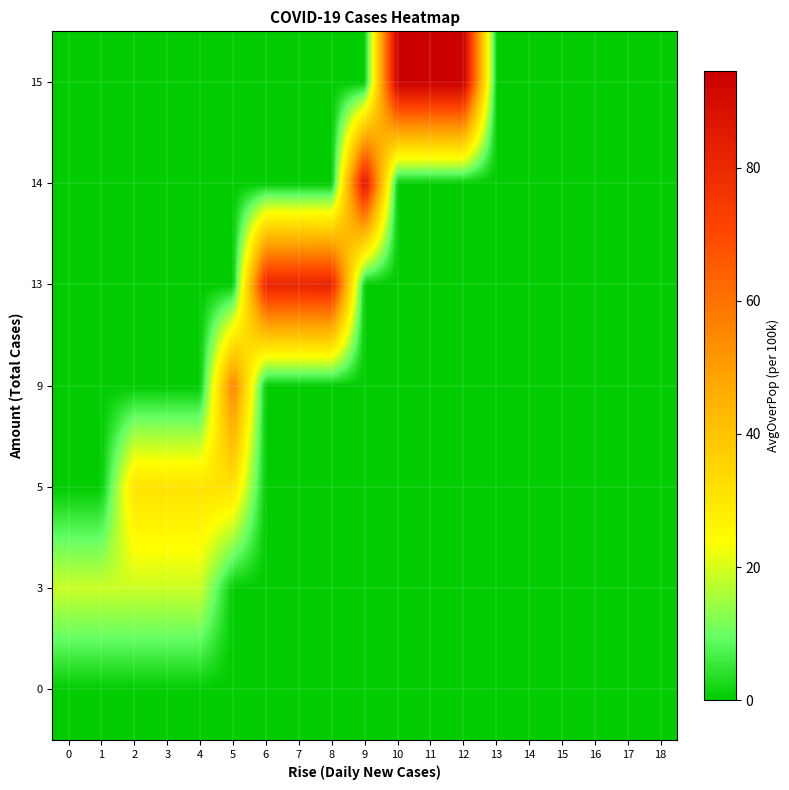

Reading left to right, transcribe all the data shown in this chart.

0: 0=0.0	1=0.0	2=0.0	3=0.0	4=0.0	5=0.0	6=0.0	7=0.0	8=0.0	9=0.0	10=0.0	11=0.0	12=0.0	13=0.0	14=0.0	15=0.0	16=0.0	17=0.0	18=0.0
3: 0=18.8	1=18.8	2=18.8	3=18.8	4=18.8	5=0.0	6=0.0	7=0.0	8=0.0	9=0.0	10=0.0	11=0.0	12=0.0	13=0.0	14=0.0	15=0.0	16=0.0	17=0.0	18=0.0
5: 0=0.0	1=0.0	2=31.4	3=31.4	4=31.4	5=31.4	6=0.0	7=0.0	8=0.0	9=0.0	10=0.0	11=0.0	12=0.0	13=0.0	14=0.0	15=0.0	16=0.0	17=0.0	18=0.0
9: 0=0.0	1=0.0	2=0.0	3=0.0	4=0.0	5=56.5	6=0.0	7=0.0	8=0.0	9=0.0	10=0.0	11=0.0	12=0.0	13=0.0	14=0.0	15=0.0	16=0.0	17=0.0	18=0.0
13: 0=0.0	1=0.0	2=0.0	3=0.0	4=0.0	5=0.0	6=81.6	7=81.6	8=81.9	9=0.0	10=0.0	11=0.0	12=0.0	13=0.0	14=0.0	15=0.0	16=0.0	17=0.0	18=0.0
14: 0=0.0	1=0.0	2=0.0	3=0.0	4=0.0	5=0.0	6=0.0	7=0.0	8=0.0	9=88.2	10=0.0	11=0.0	12=0.0	13=0.0	14=0.0	15=0.0	16=0.0	17=0.0	18=0.0
15: 0=0.0	1=0.0	2=0.0	3=0.0	4=0.0	5=0.0	6=0.0	7=0.0	8=0.0	9=0.0	10=94.5	11=94.5	12=94.5	13=0.0	14=0.0	15=0.0	16=0.0	17=0.0	18=0.0